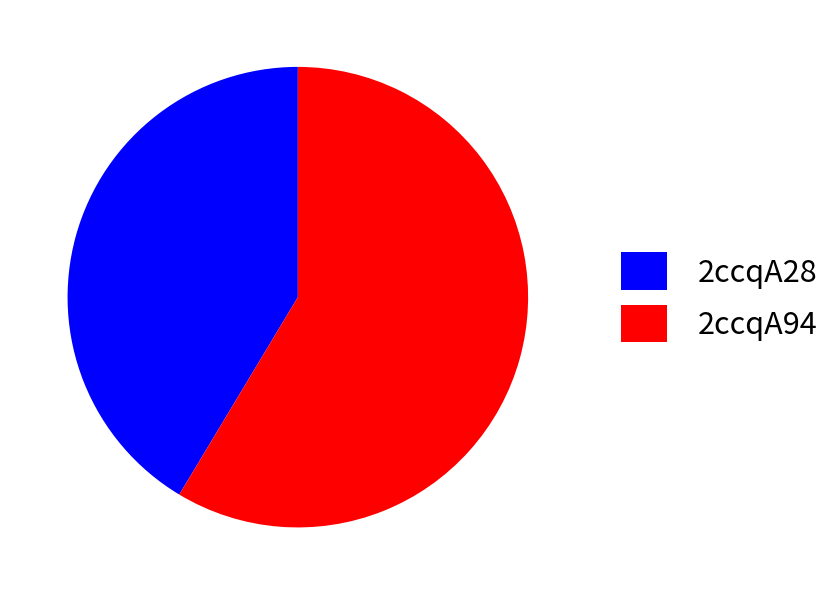

Is it true that 2ccqA94 is 67% of the pie?

False